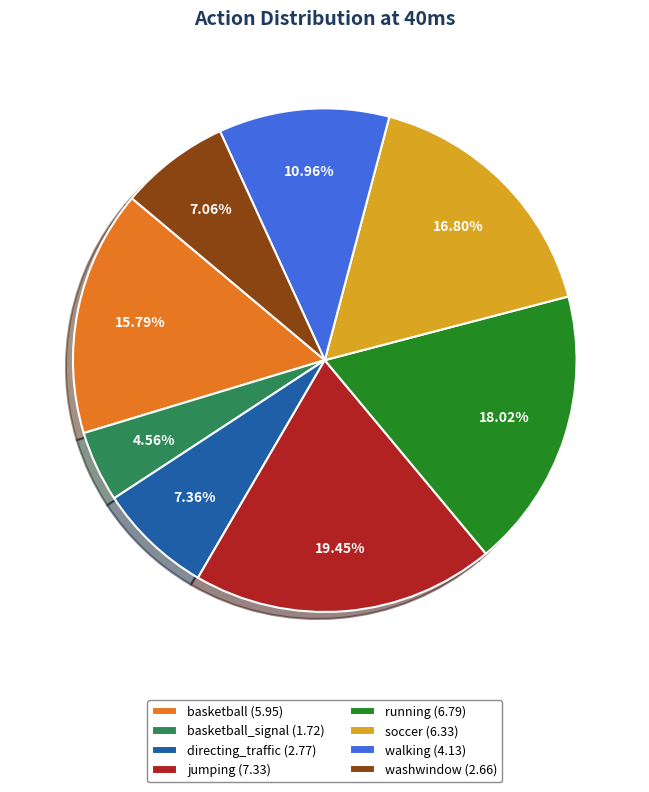

Does directing_traffic (2.77) represent more than half of the total?

No